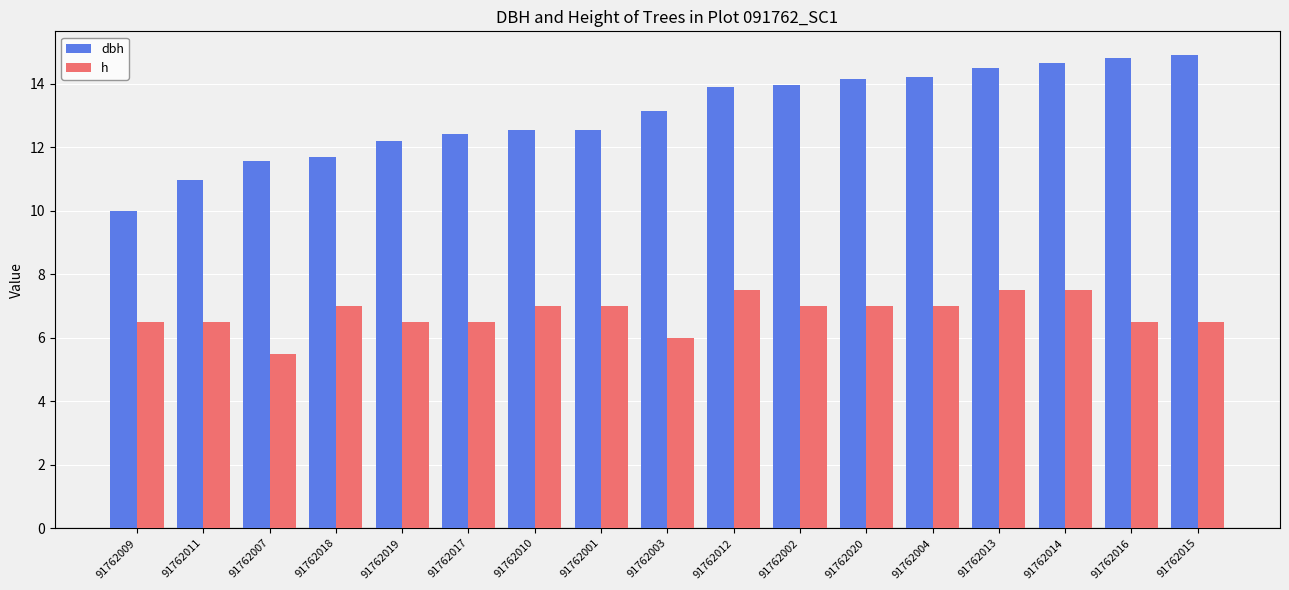

Which series has the widest spread of values?

dbh